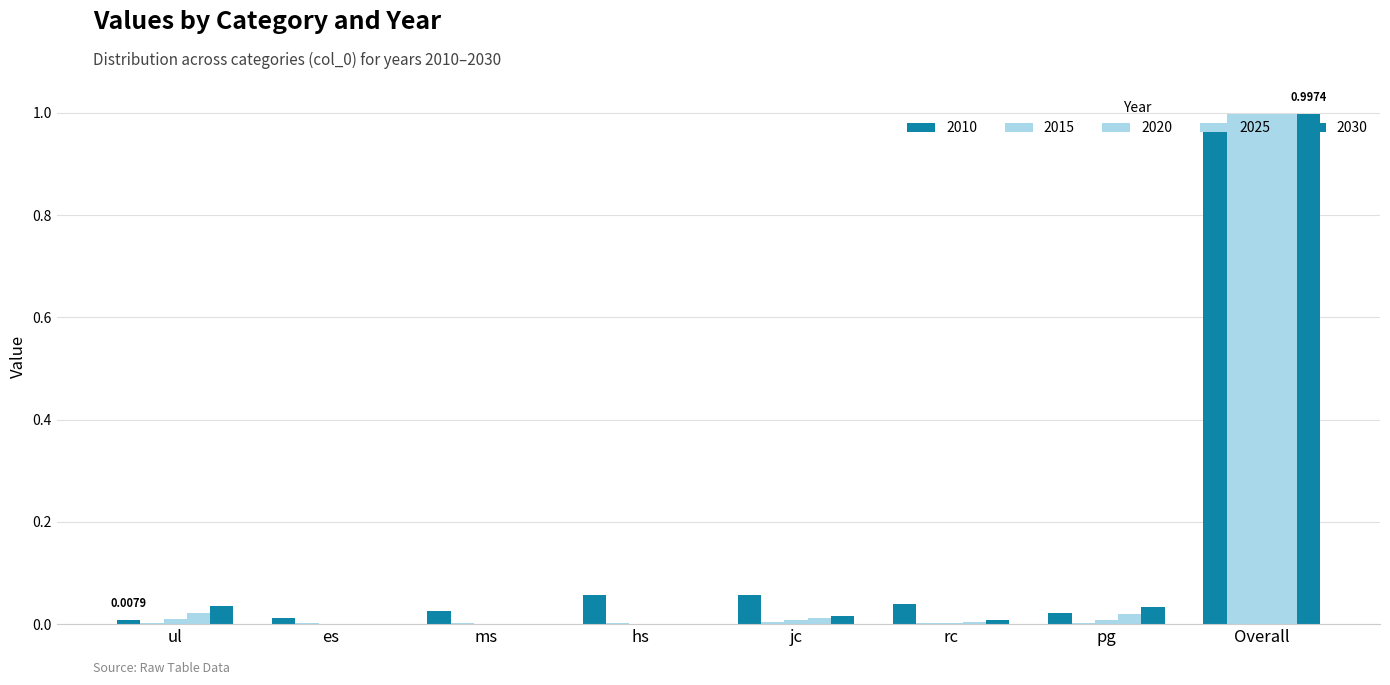

Which category has the lowest value across all series?

hs